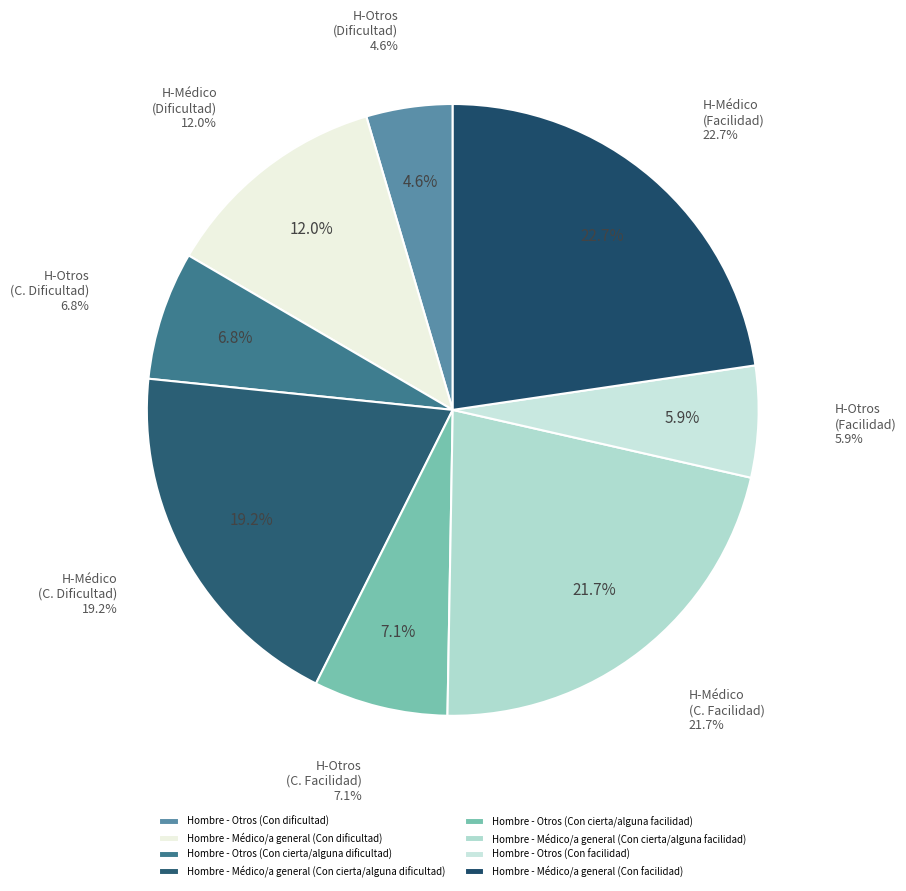

What percentage is the Hombre - Médico/a general (Con cierta/alguna facilidad) slice, to the nearest percent?

22%